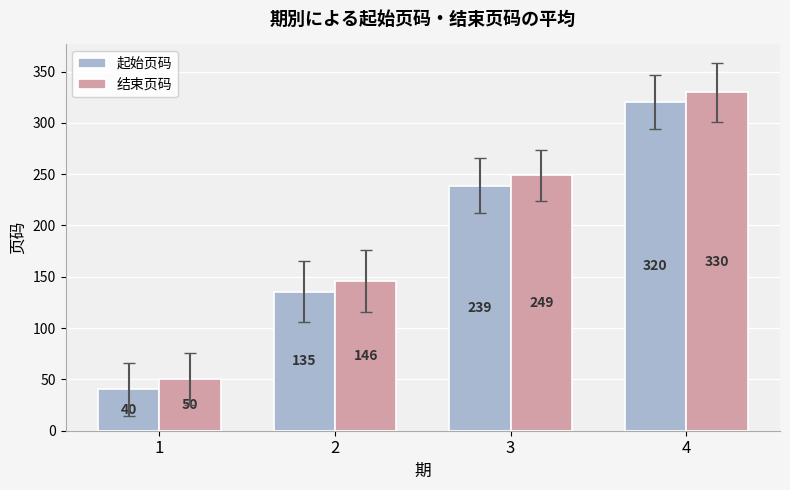

Read the 起始页码 value at 4.

320.4